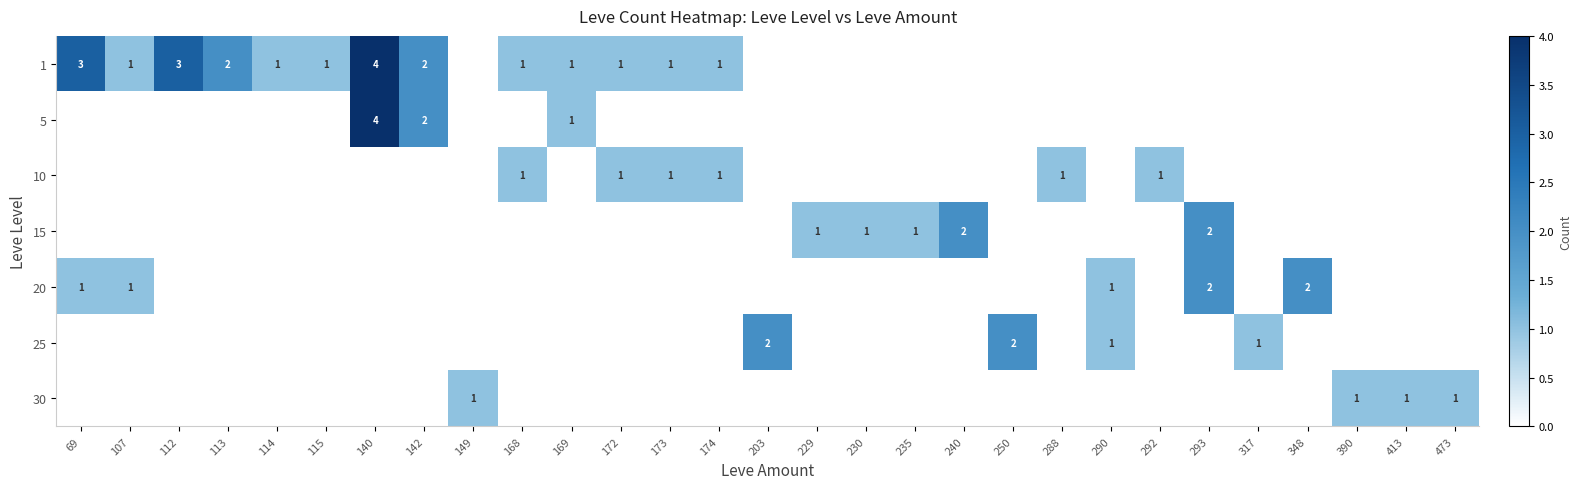

The value of 25 at 290 is 1. True or false?

True